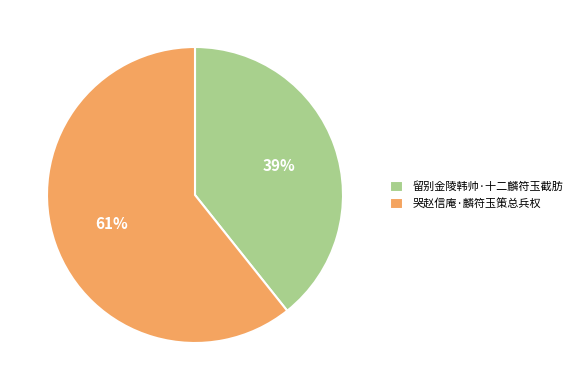

True or false: 哭赵信庵·麟符玉策总兵权 accounts for 73% of the total.

False